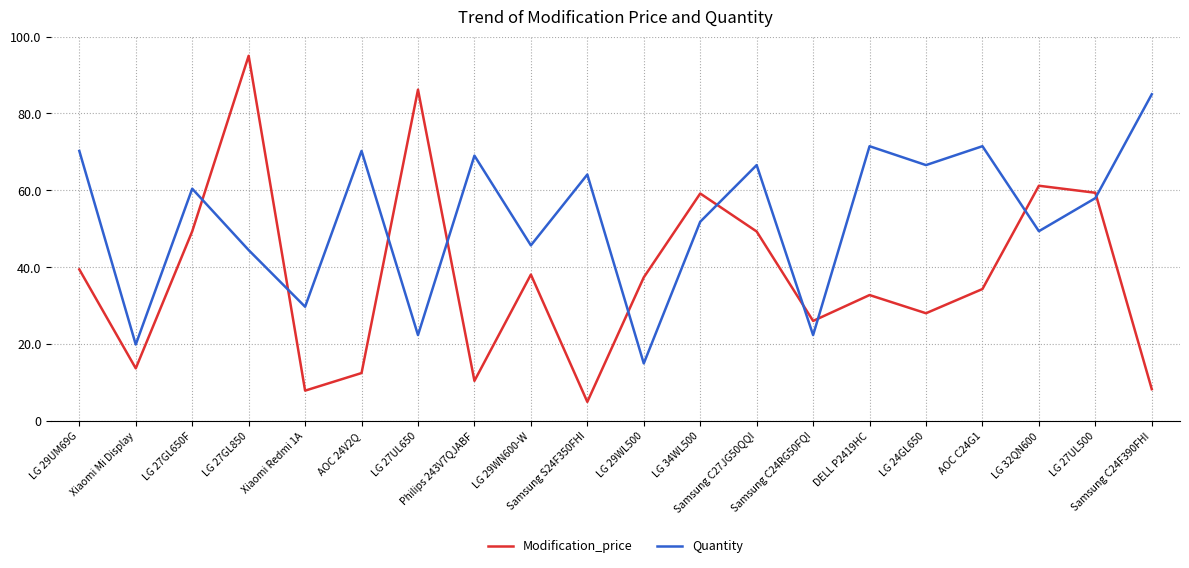

How many values in the Modification_price series exceed 37?

10